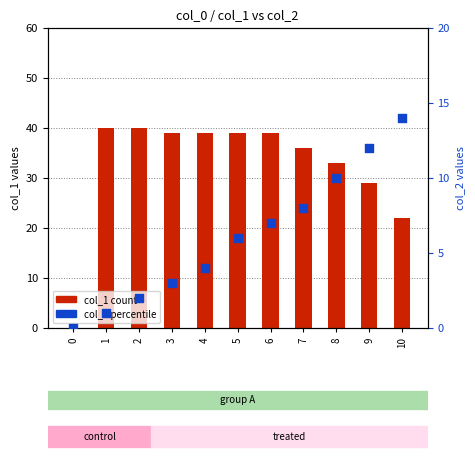

Which series reaches the maximum Y coordinate?

col_1